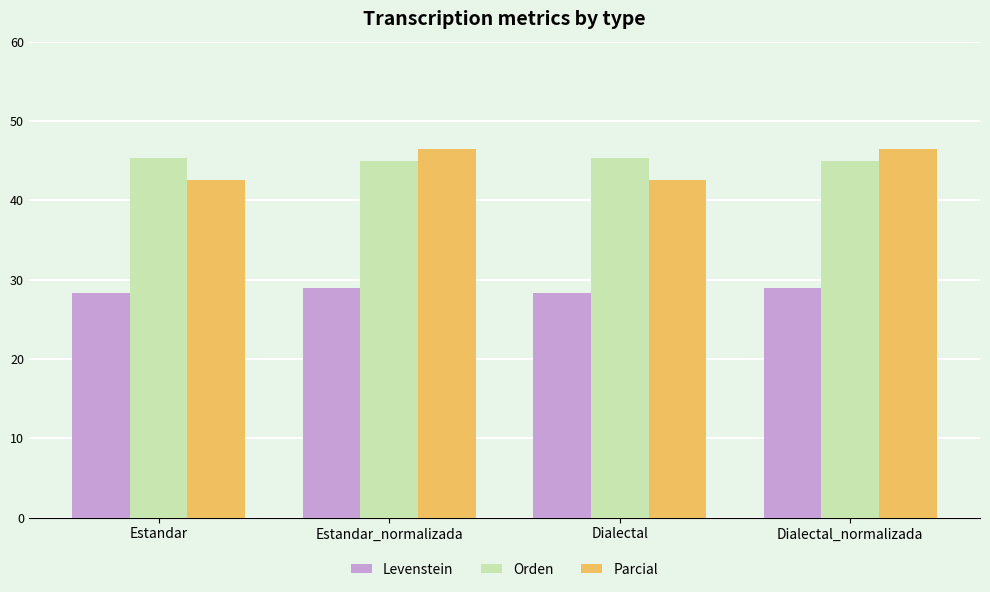

How many values in the Parcial series exceed 46?

2